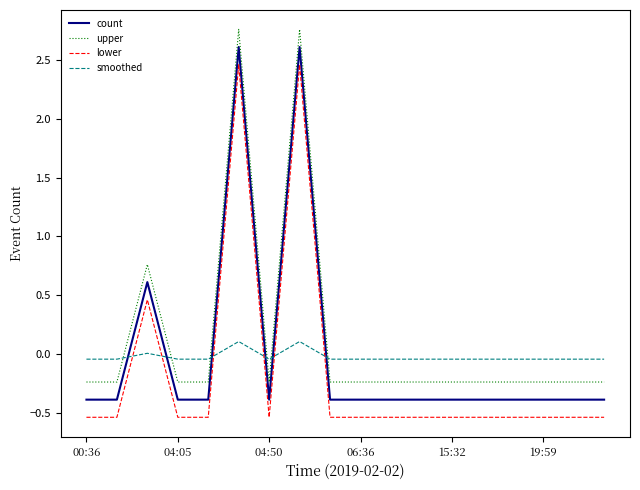

How many times do lower and smoothed cross each other?

6